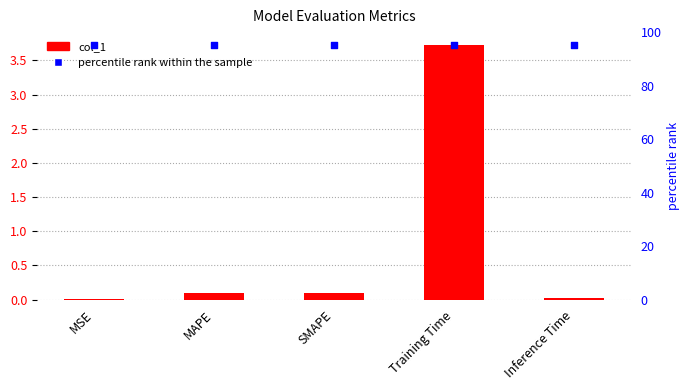

What is the total value across all series at Training Time?

98.7